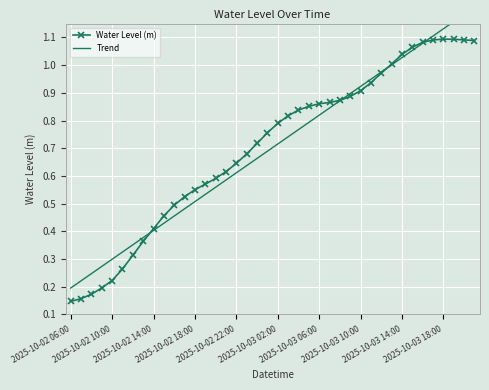

Where is Trend nearest to the value 0?

2025-10-02 06:00